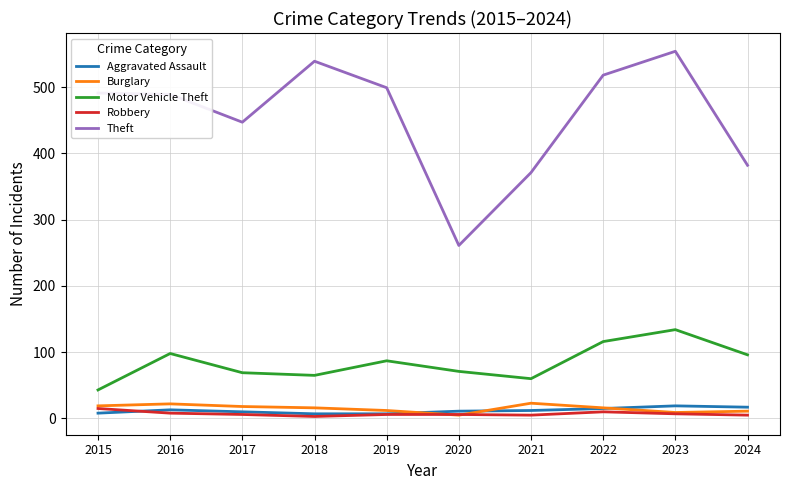

What are all the series names shown in the legend?

Aggravated Assault, Burglary, Motor Vehicle Theft, Robbery, Theft